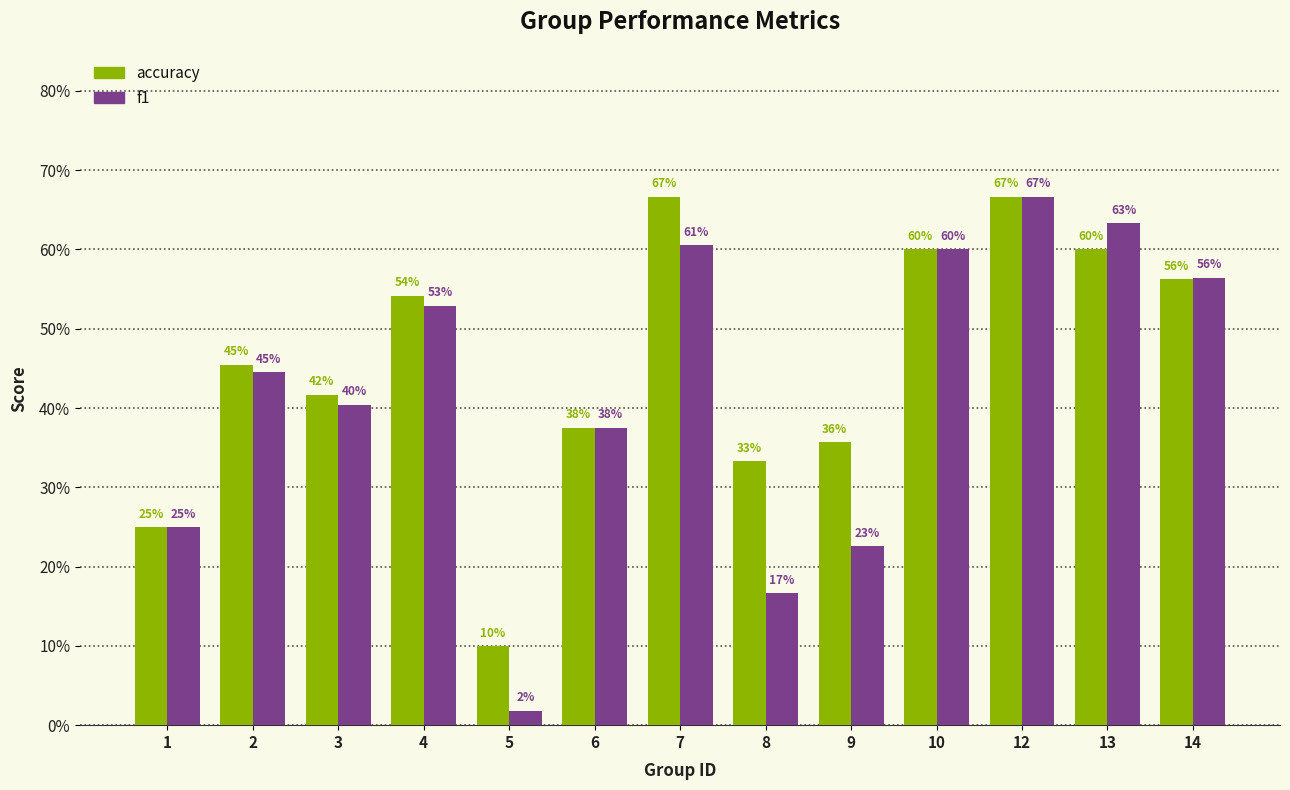

What are all the series names shown in the legend?

accuracy, f1